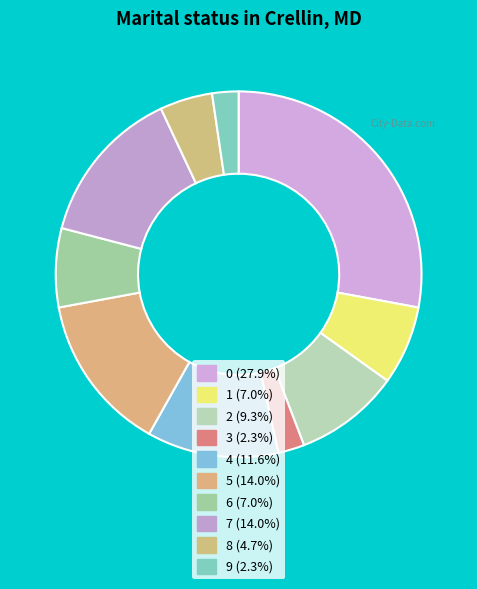

Is 1 the majority of the pie?

No